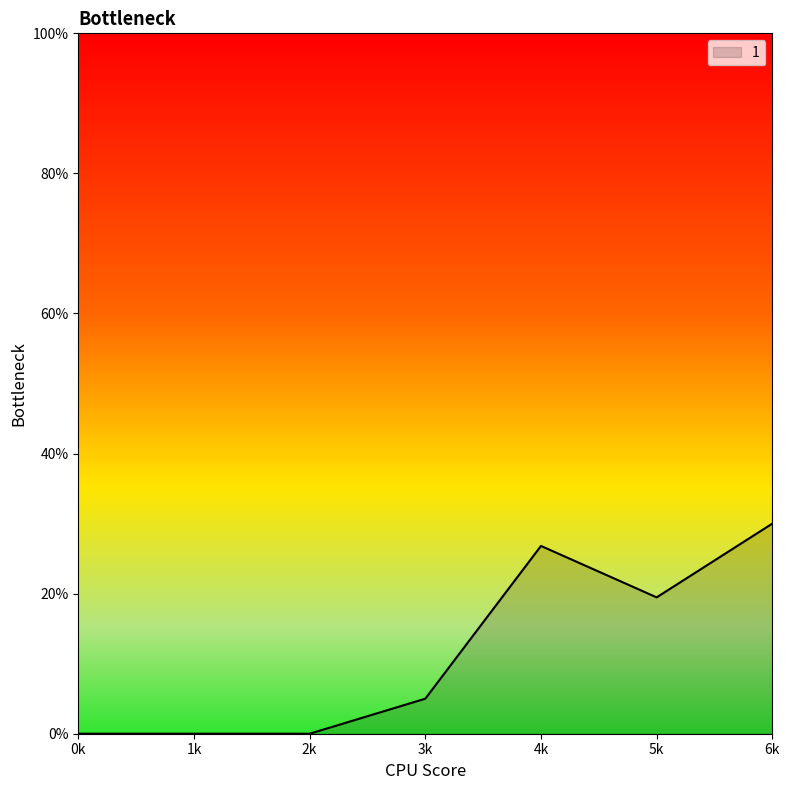

Is it true that the value at 5k is 19.5?

True